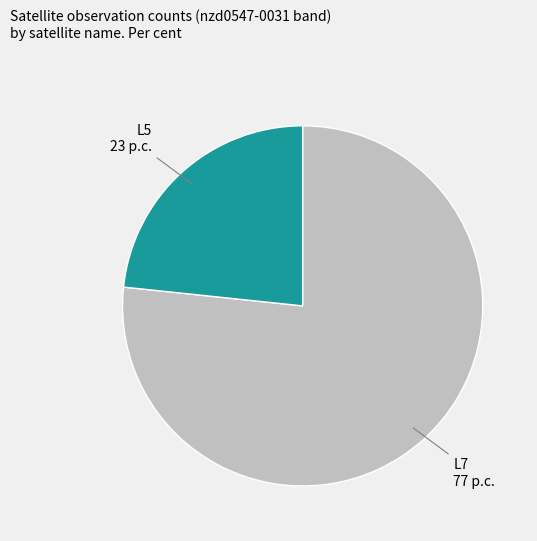

The L7 slice represents 77% of the pie. True or false?

True